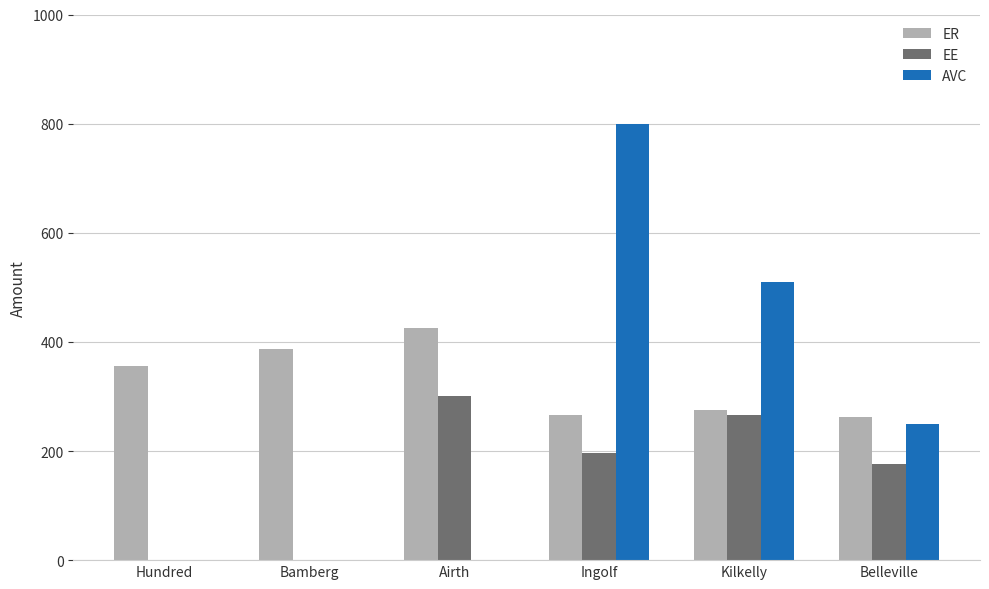

Read the AVC value at Belleville.

249.8